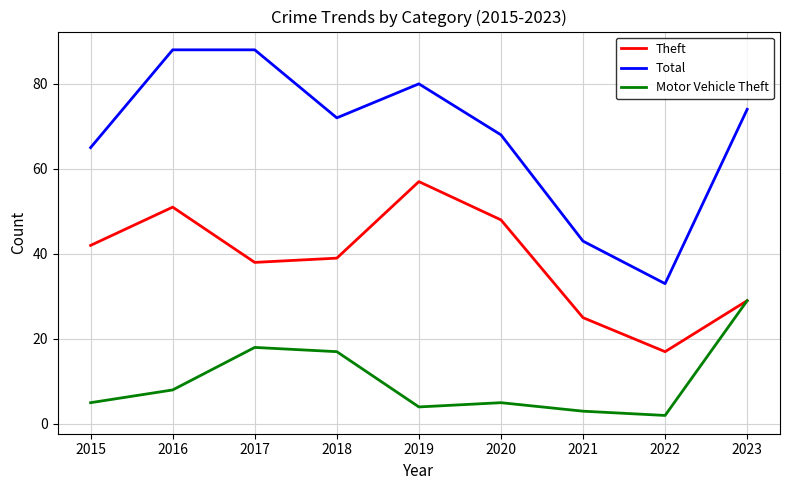

Does the chart have visible grid lines?

Yes